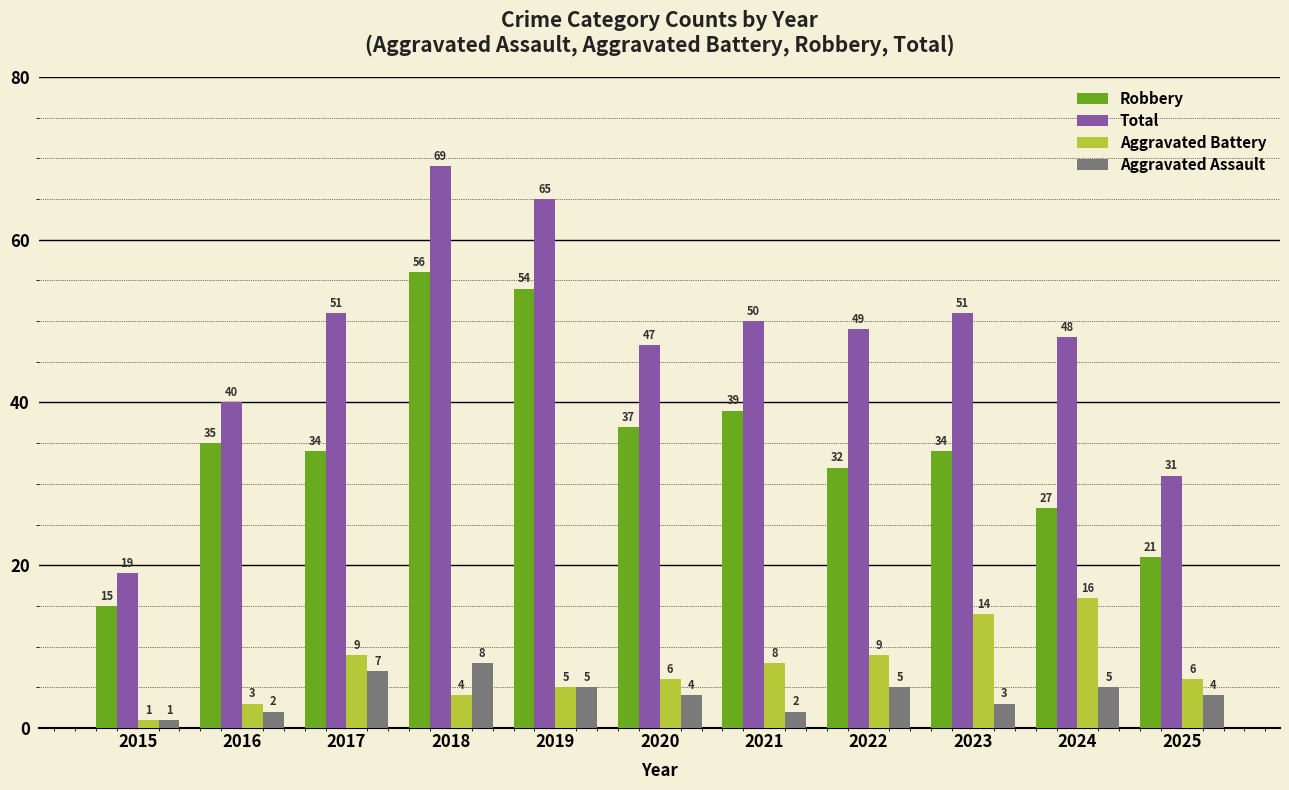

Which series has the largest total across all categories?

Total